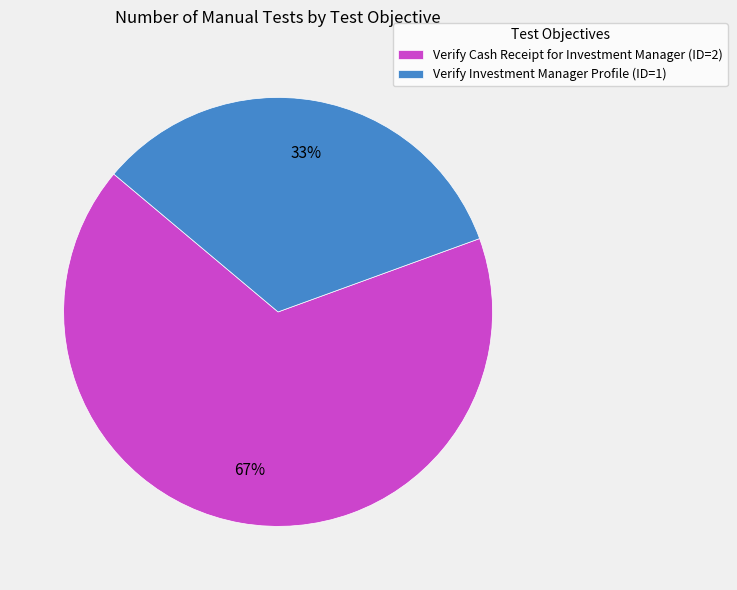

Do Verify Cash Receipt for Investment Manager (ID=2) and Verify Investment Manager Profile (ID=1) together represent more than half of the pie?

Yes